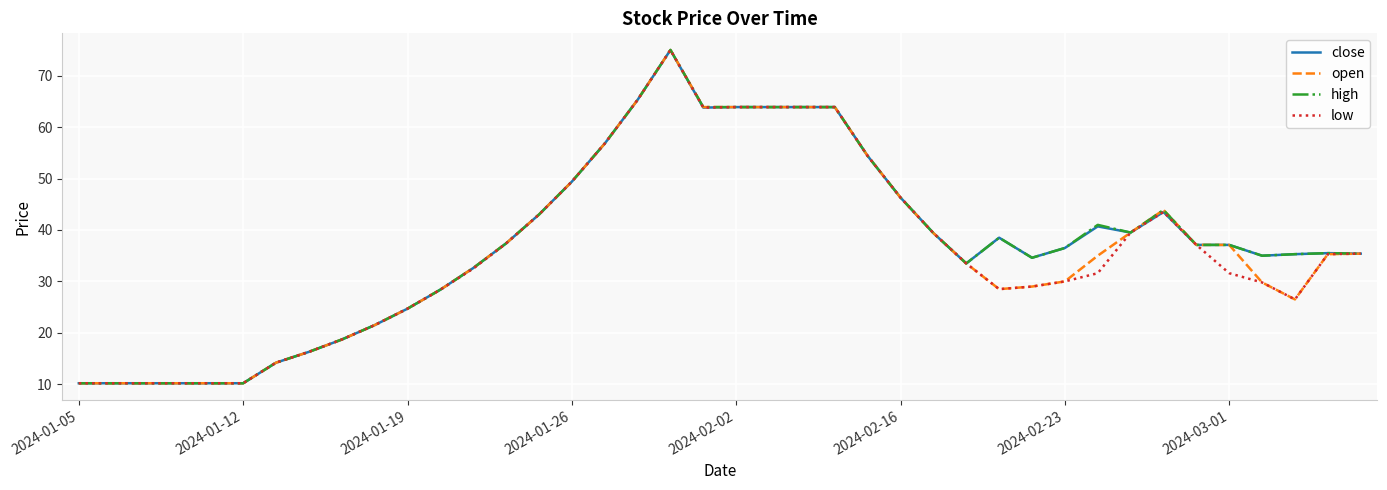

What is the greatest value displayed?

75.0